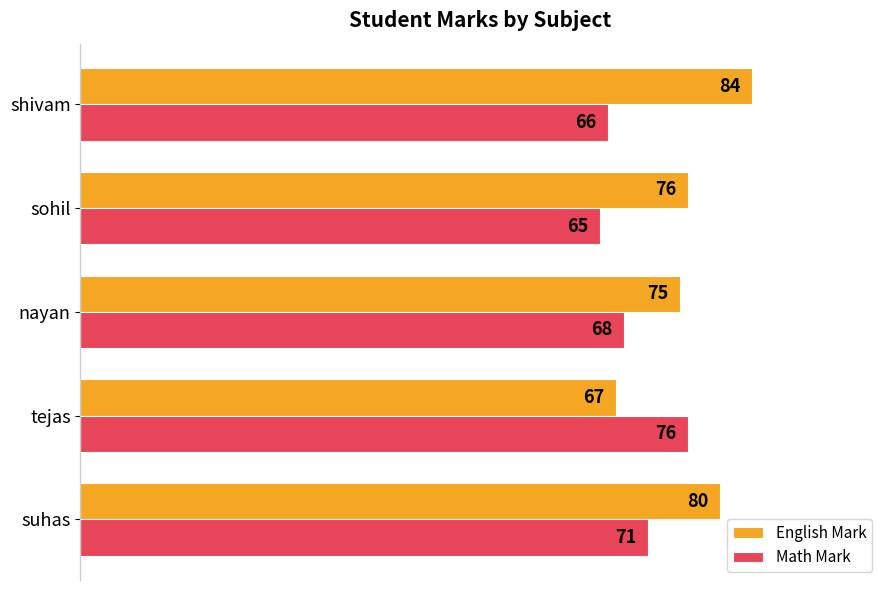

At which category does the chart reach its peak across all series?

shivam